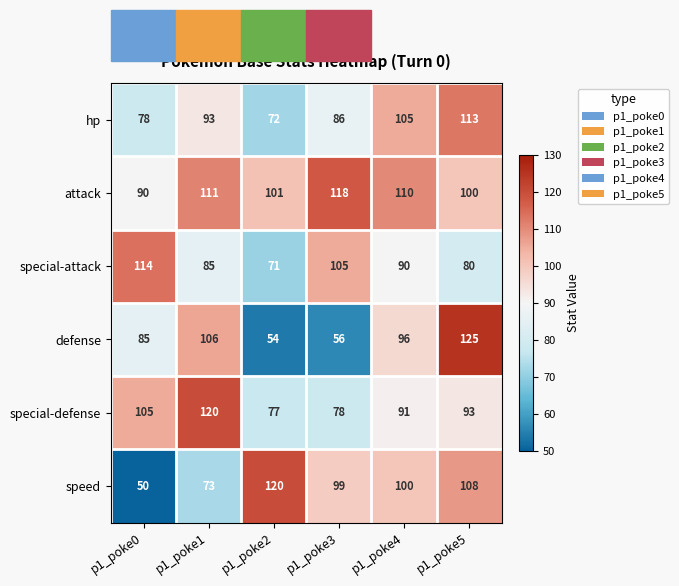

Is it true that defense equals 97 at p1_poke2?

False